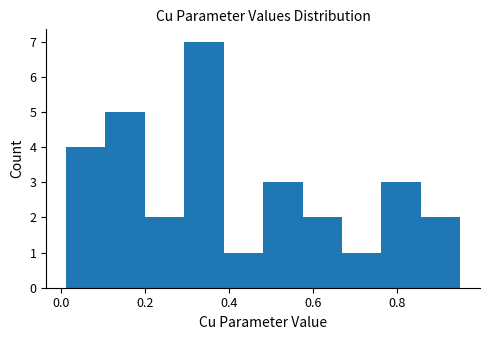

What is the height of the bar covering 0.10 to 0.20 on the x-axis? Neither the bar edges nor the heights are printed on the chart, so give them approximately, as read against the axes.

5